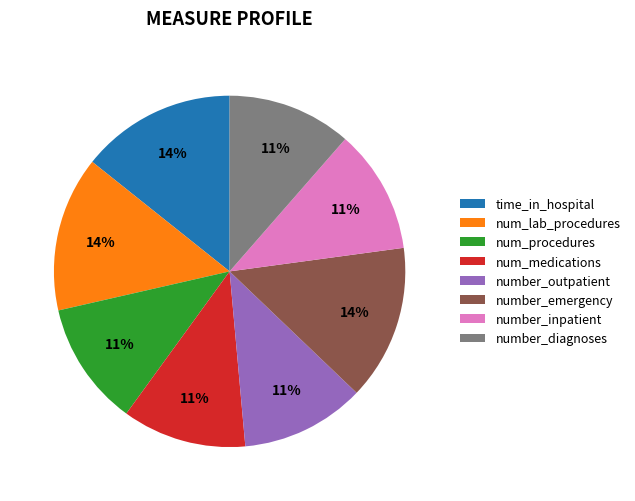

Between time_in_hospital and number_inpatient, which is larger?

time_in_hospital